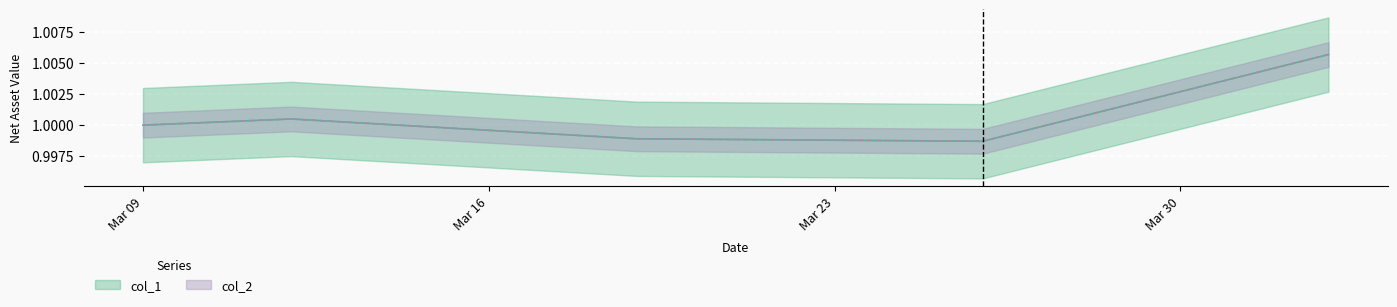

What is the highest value of the col_1 series?

1.0